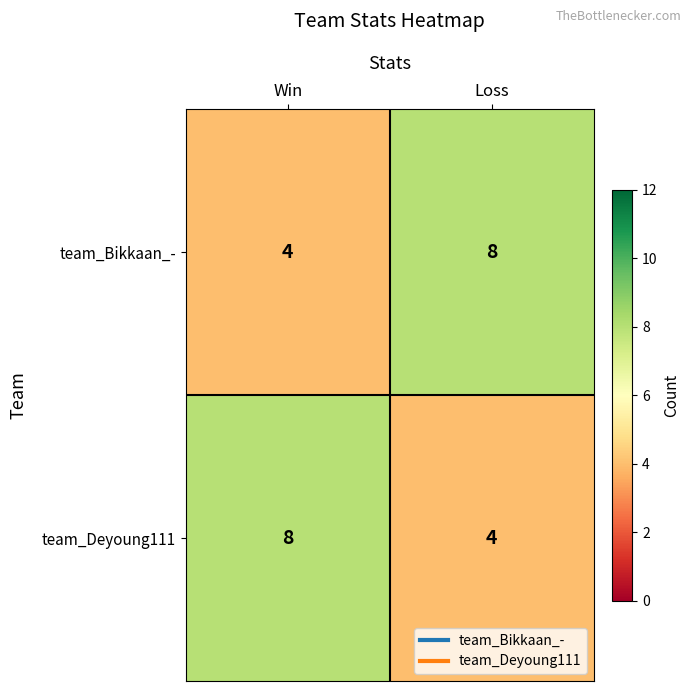

The value of team_Deyoung111 at Loss is 2. True or false?

False